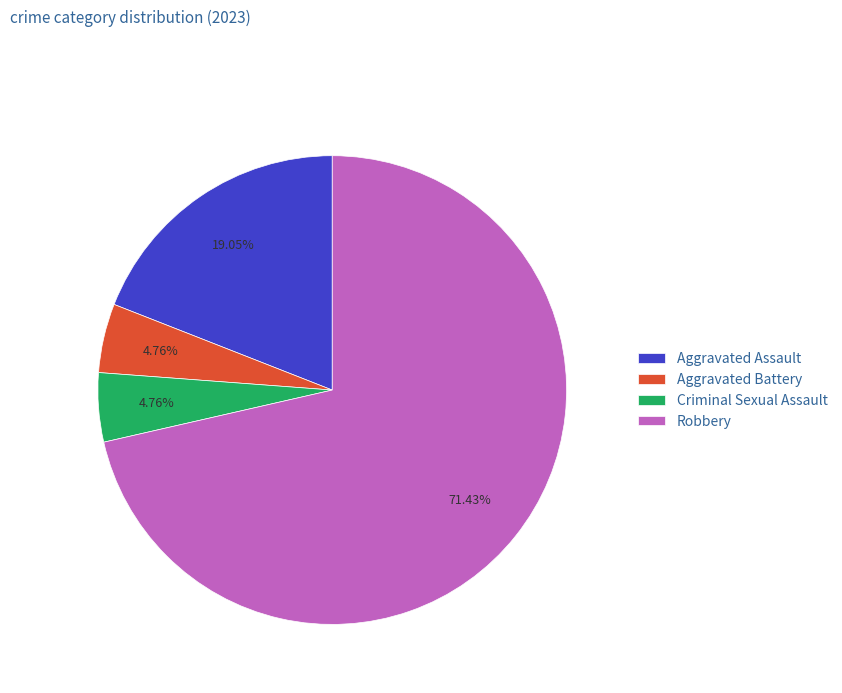

Which slice is the largest?

Robbery